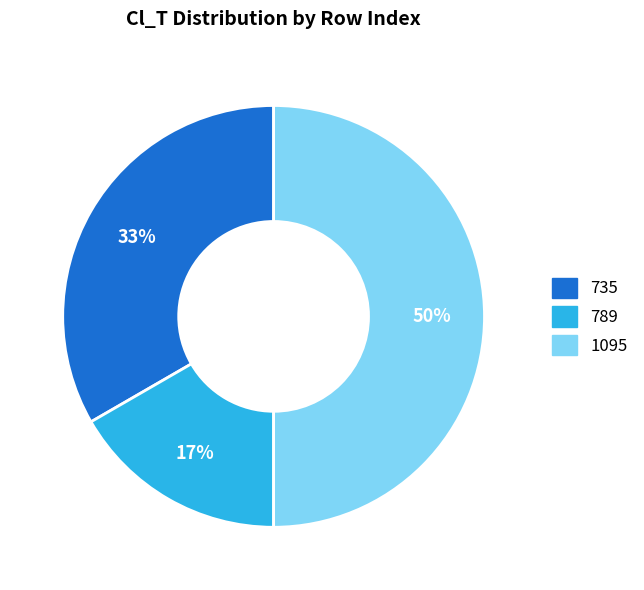

How many segments does this pie chart have?

3